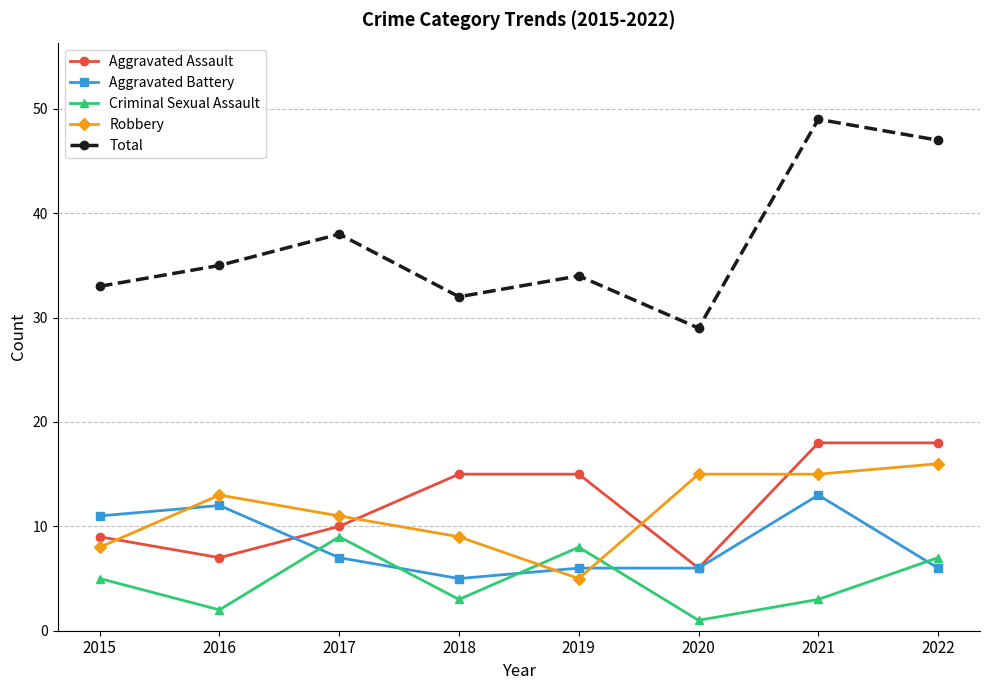

What is the difference between the highest and lowest values at 2017?

31